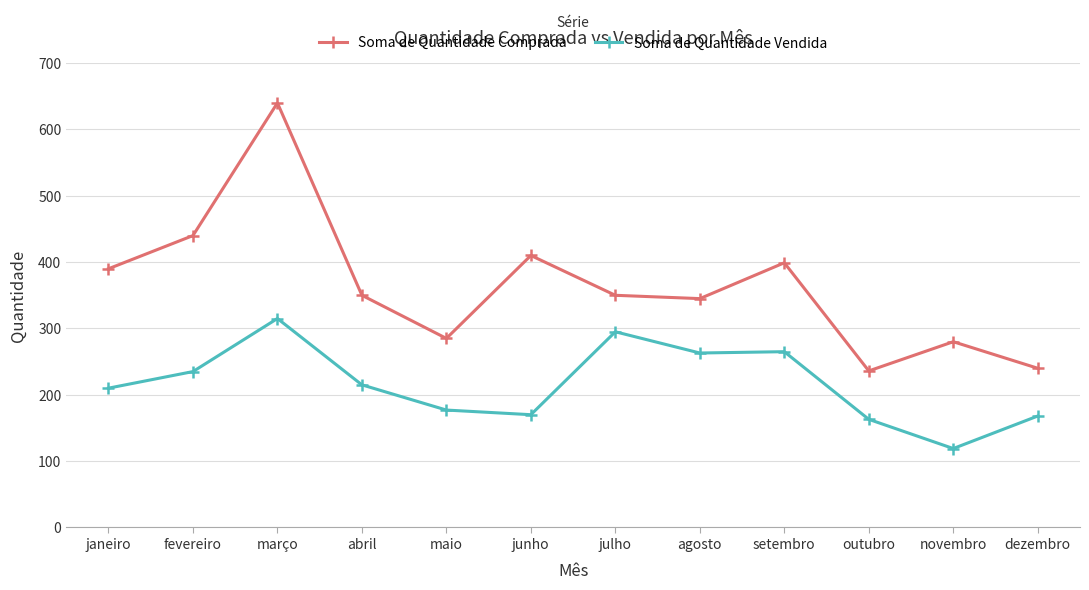

What is the greatest value displayed?

640